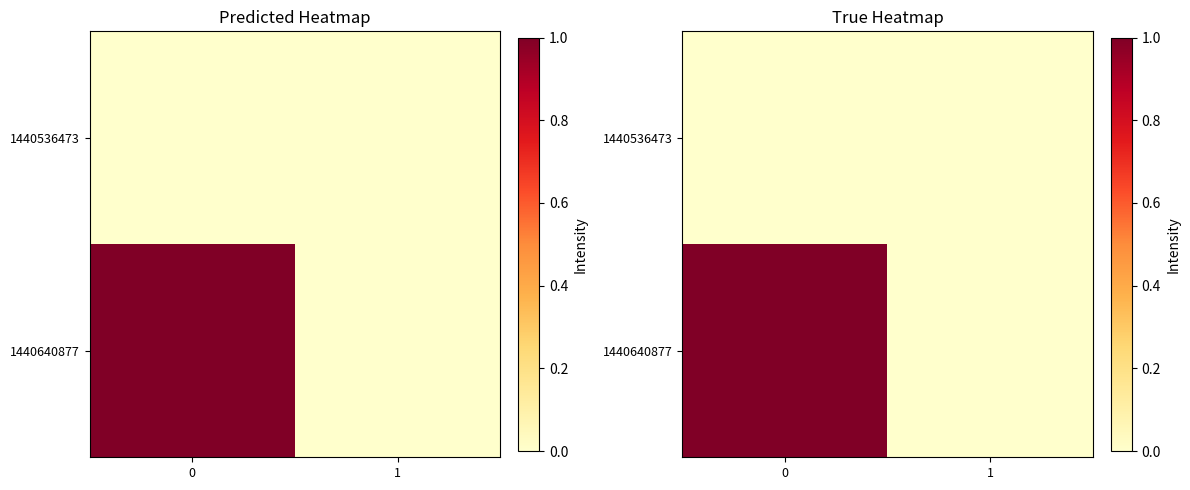

Reading left to right, what are all the values shown in this chart?

row_0: 0	0
row_1: 1	0